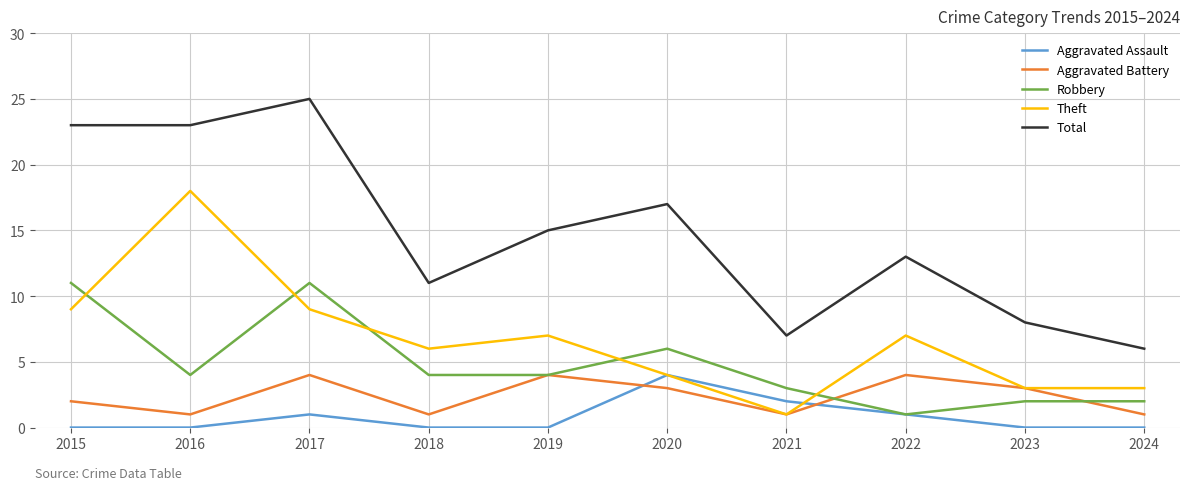

Which series has the largest total across all categories?

Total